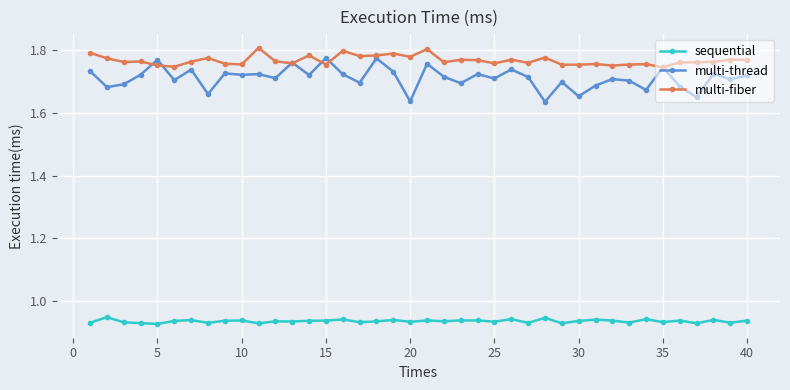

Which series has the largest range (max minus min)?

multi-thread